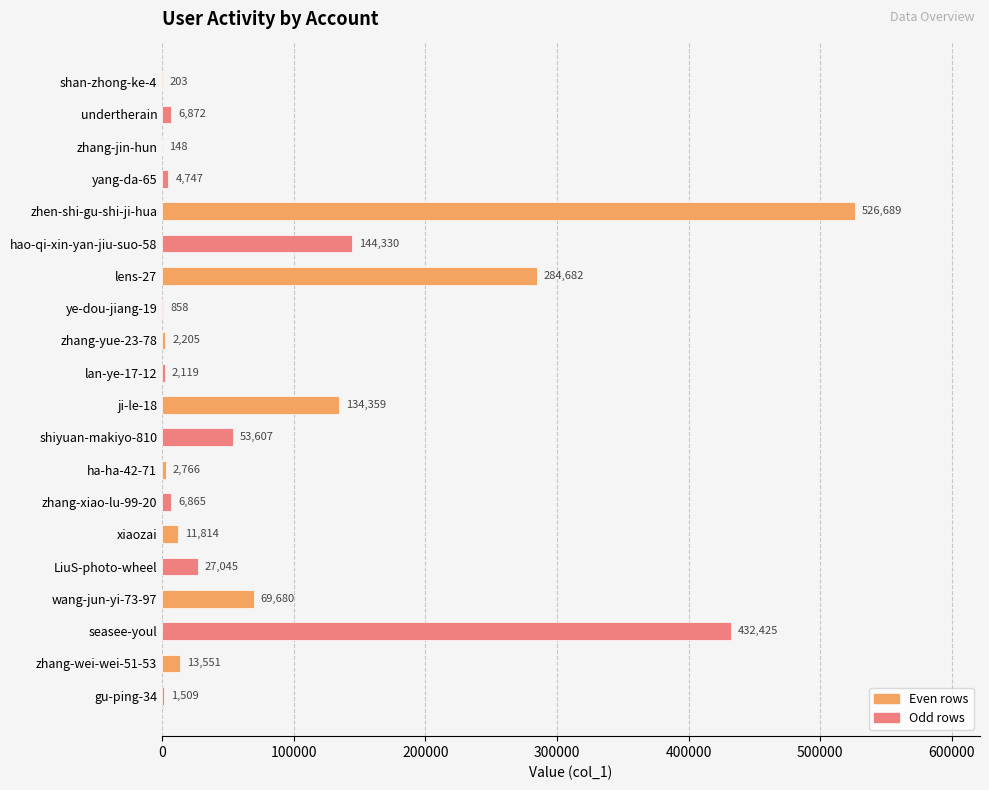

Are the bars grouped side by side (vs. stacked)?

No